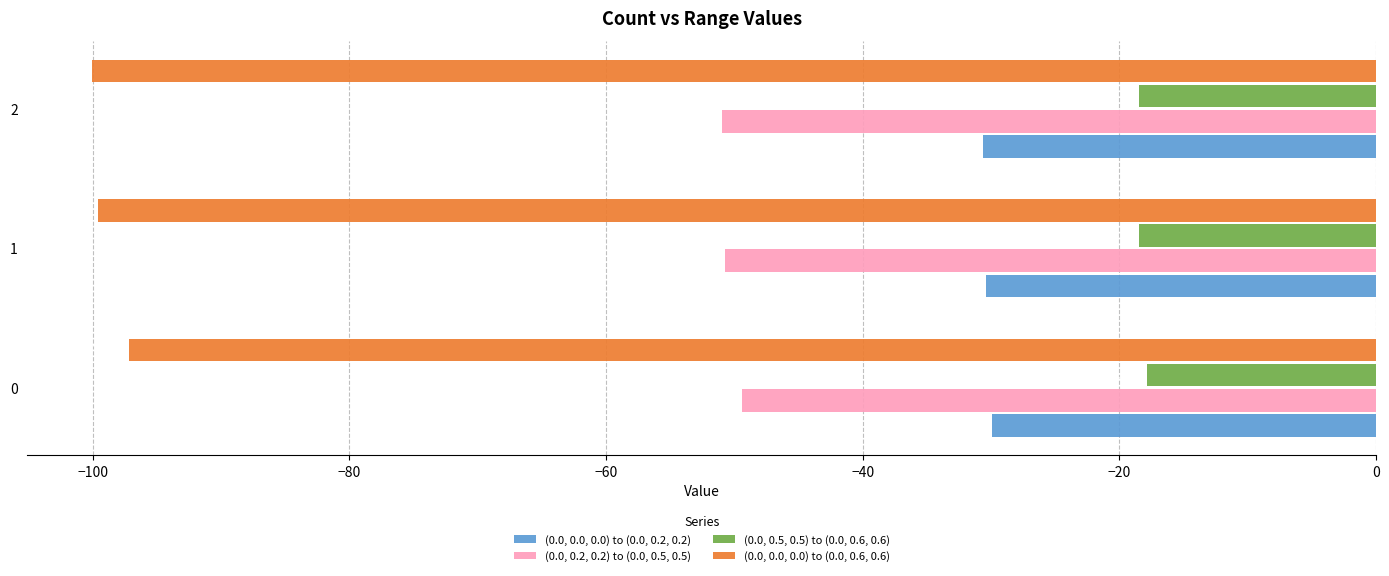

Where is (0.0, 0.5, 0.5) to (0.0, 0.6, 0.6) nearest to the value -18?

0